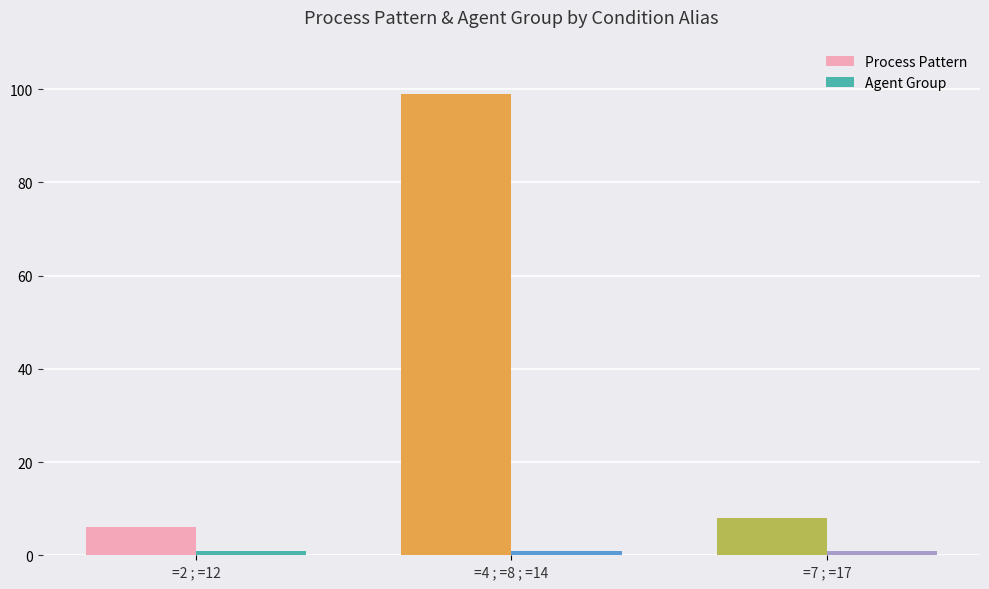

What is the value of the Process Pattern bar at the 3rd from the left?

8